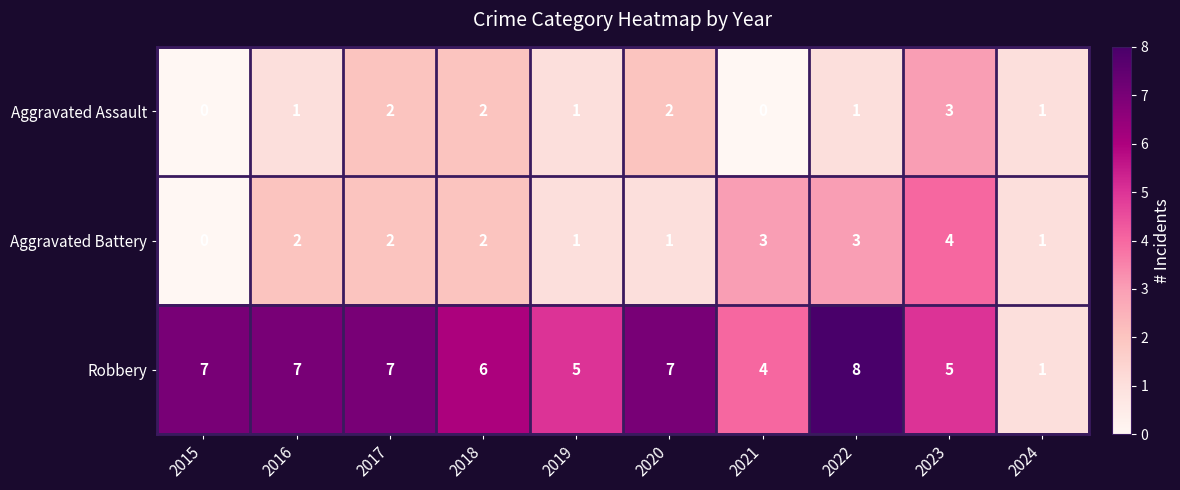

How many Aggravated Battery values are between 1 and 3?

8